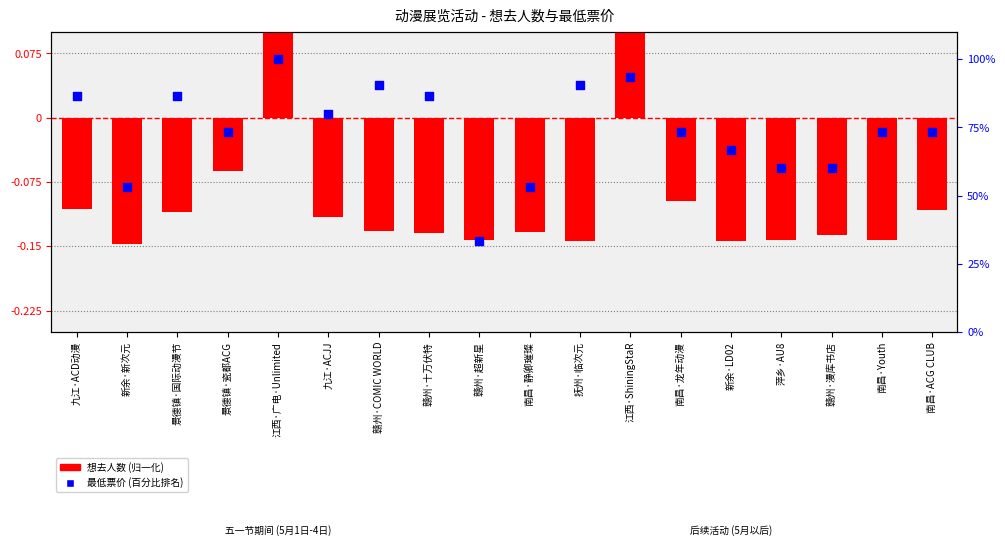

Which series contains the highest Y value?

最低票价 (百分比)